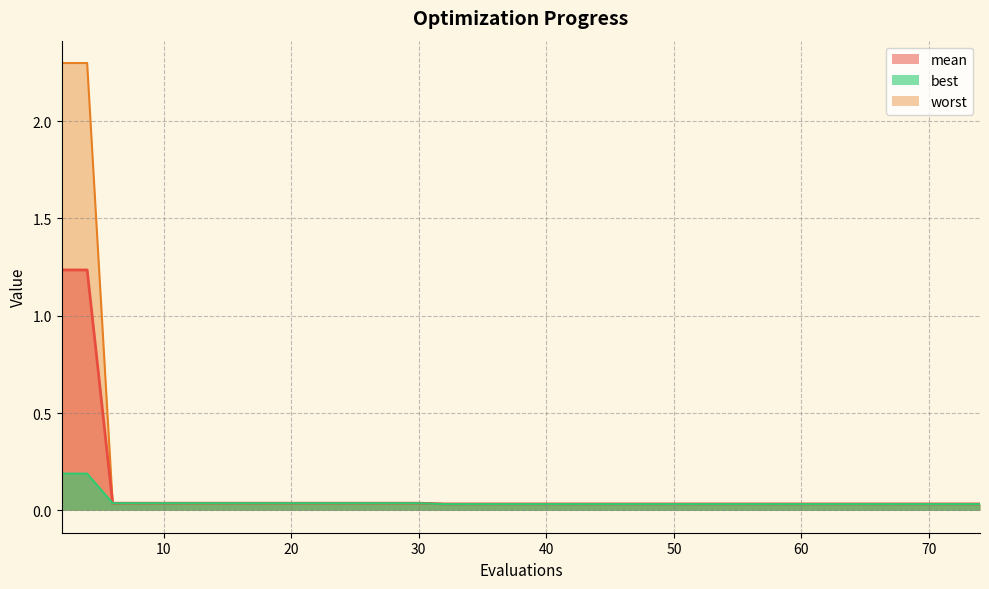

True or false: worst and best cross at least once.

False